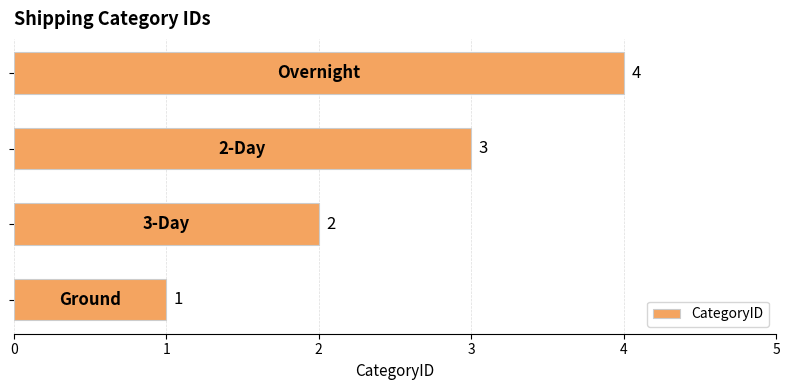

What is the difference between the maximum and minimum values?

3